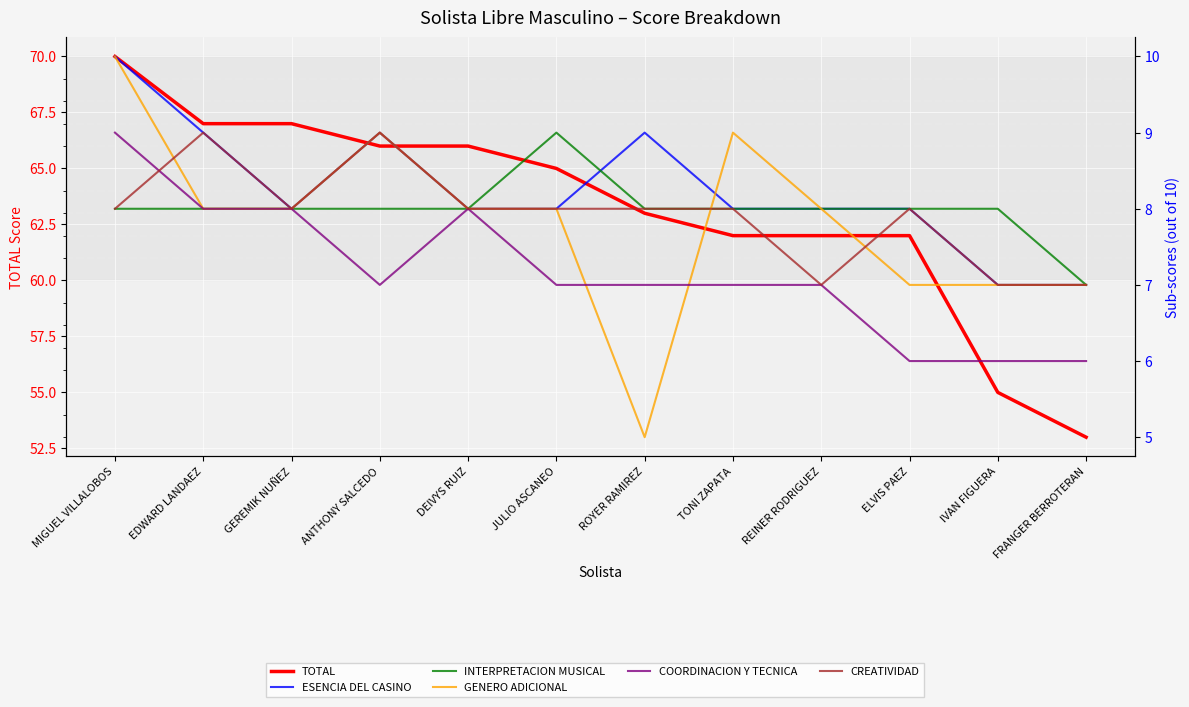

Reading left to right, transcribe all the data shown in this chart.

TOTAL: MIGUEL VILLALOBOS=70	EDWARD LANDAEZ=67	GEREMIK NUÑEZ=67	ANTHONY SALCEDO=66	DEIVYS RUIZ=66	JULIO ASCANEO=65	ROYER RAMIREZ=63	TONI ZAPATA=62	REINER RODRIGUEZ=62	ELVIS PAEZ=62	IVAN FIGUERA=55	FRANGER BERROTERAN=53
ESENCIA DEL CASINO: MIGUEL VILLALOBOS=10	EDWARD LANDAEZ=9	GEREMIK NUÑEZ=8	ANTHONY SALCEDO=9	DEIVYS RUIZ=8	JULIO ASCANEO=8	ROYER RAMIREZ=9	TONI ZAPATA=8	REINER RODRIGUEZ=8	ELVIS PAEZ=8	IVAN FIGUERA=7	FRANGER BERROTERAN=7
INTERPRETACION MUSICAL: MIGUEL VILLALOBOS=8	EDWARD LANDAEZ=8	GEREMIK NUÑEZ=8	ANTHONY SALCEDO=8	DEIVYS RUIZ=8	JULIO ASCANEO=9	ROYER RAMIREZ=8	TONI ZAPATA=8	REINER RODRIGUEZ=8	ELVIS PAEZ=8	IVAN FIGUERA=8	FRANGER BERROTERAN=7
GENERO ADICIONAL: MIGUEL VILLALOBOS=10	EDWARD LANDAEZ=8	GEREMIK NUÑEZ=8	ANTHONY SALCEDO=9	DEIVYS RUIZ=8	JULIO ASCANEO=8	ROYER RAMIREZ=5	TONI ZAPATA=9	REINER RODRIGUEZ=8	ELVIS PAEZ=7	IVAN FIGUERA=7	FRANGER BERROTERAN=7
COORDINACION Y TECNICA: MIGUEL VILLALOBOS=9	EDWARD LANDAEZ=8	GEREMIK NUÑEZ=8	ANTHONY SALCEDO=7	DEIVYS RUIZ=8	JULIO ASCANEO=7	ROYER RAMIREZ=7	TONI ZAPATA=7	REINER RODRIGUEZ=7	ELVIS PAEZ=6	IVAN FIGUERA=6	FRANGER BERROTERAN=6
CREATIVIDAD: MIGUEL VILLALOBOS=8	EDWARD LANDAEZ=9	GEREMIK NUÑEZ=8	ANTHONY SALCEDO=9	DEIVYS RUIZ=8	JULIO ASCANEO=8	ROYER RAMIREZ=8	TONI ZAPATA=8	REINER RODRIGUEZ=7	ELVIS PAEZ=8	IVAN FIGUERA=7	FRANGER BERROTERAN=7